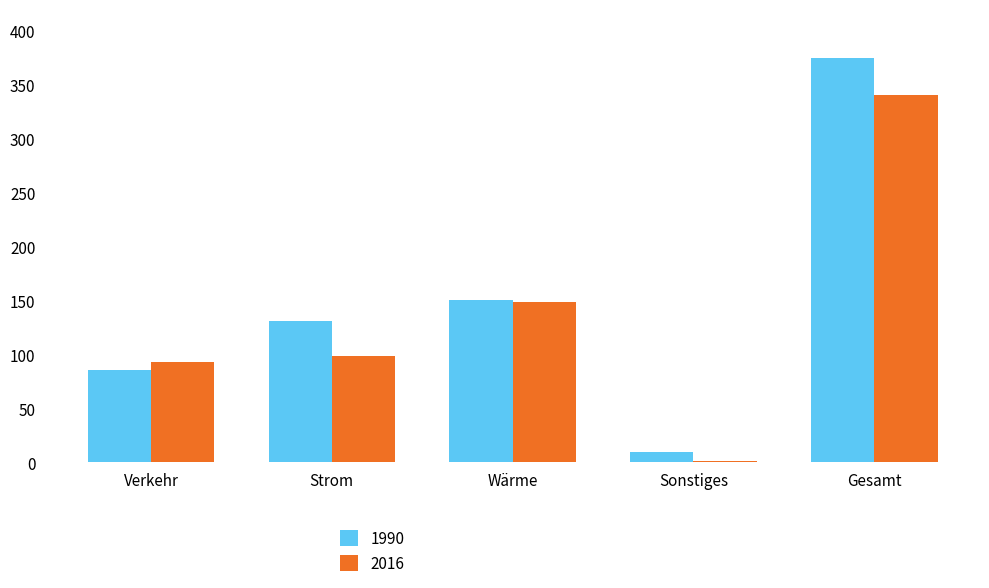

At which category is the sum across all series the highest?

Gesamt